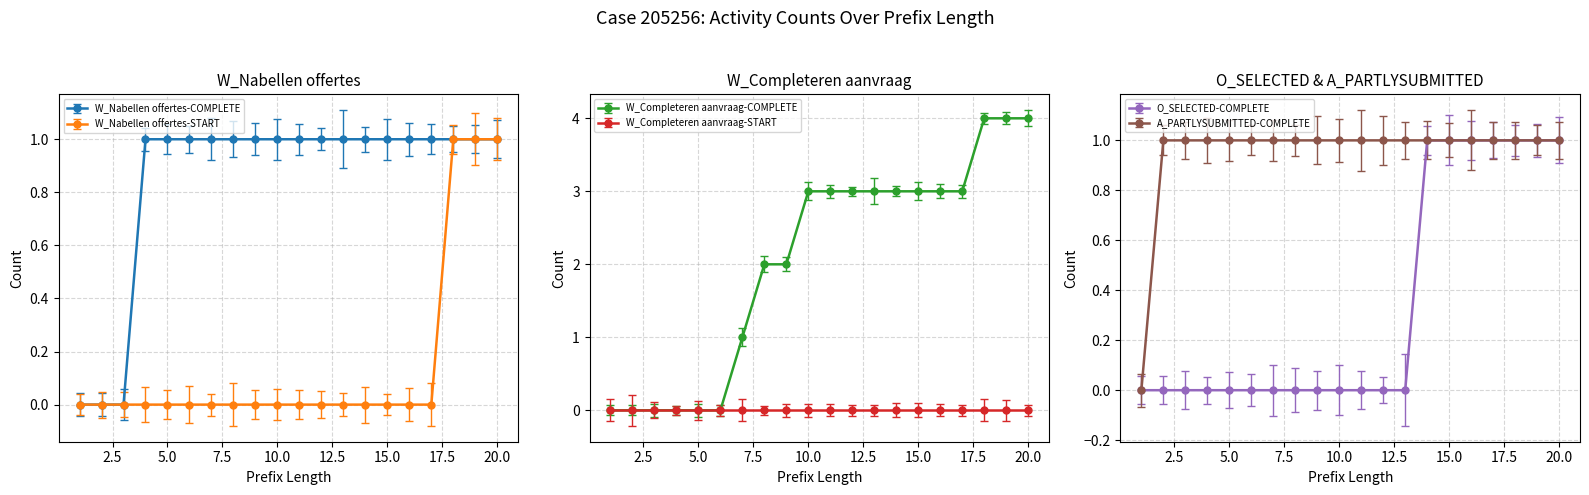

At which category is the sum across all series the highest?

18